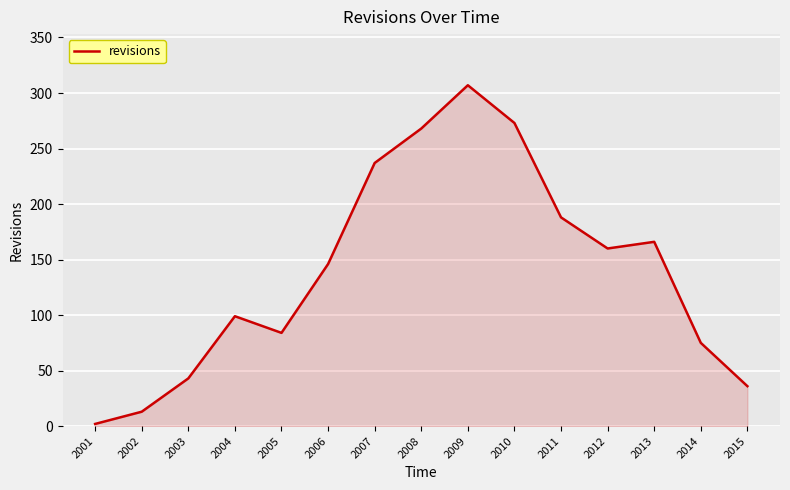

What is the sum of all values?

2097